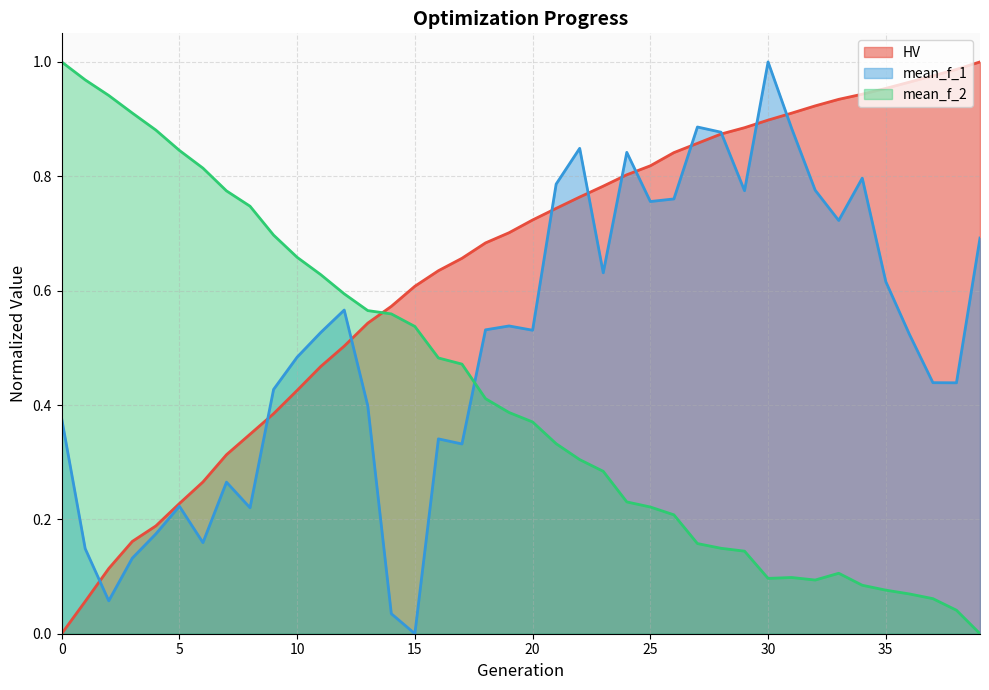

Reading left to right, transcribe all the data shown in this chart.

HV: 0.0	0.1	0.1	0.2	0.2	0.2	0.3	0.3	0.3	0.4	0.4	0.5	0.5	0.5	0.6	0.6	0.6	0.7	0.7	0.7	0.7	0.7	0.8	0.8	0.8	0.8	0.8	0.9	0.9	0.9	0.9	0.9	0.9	0.9	0.9	1.0	1.0	1.0	1.0	1.0
mean_f_1: 0.4	0.1	0.1	0.1	0.2	0.2	0.2	0.3	0.2	0.4	0.5	0.5	0.6	0.4	0.0	0.0	0.3	0.3	0.5	0.5	0.5	0.8	0.8	0.6	0.8	0.8	0.8	0.9	0.9	0.8	1.0	0.9	0.8	0.7	0.8	0.6	0.5	0.4	0.4	0.7
mean_f_2: 1.0	1.0	0.9	0.9	0.9	0.8	0.8	0.8	0.7	0.7	0.7	0.6	0.6	0.6	0.6	0.5	0.5	0.5	0.4	0.4	0.4	0.3	0.3	0.3	0.2	0.2	0.2	0.2	0.1	0.1	0.1	0.1	0.1	0.1	0.1	0.1	0.1	0.1	0.0	0.0